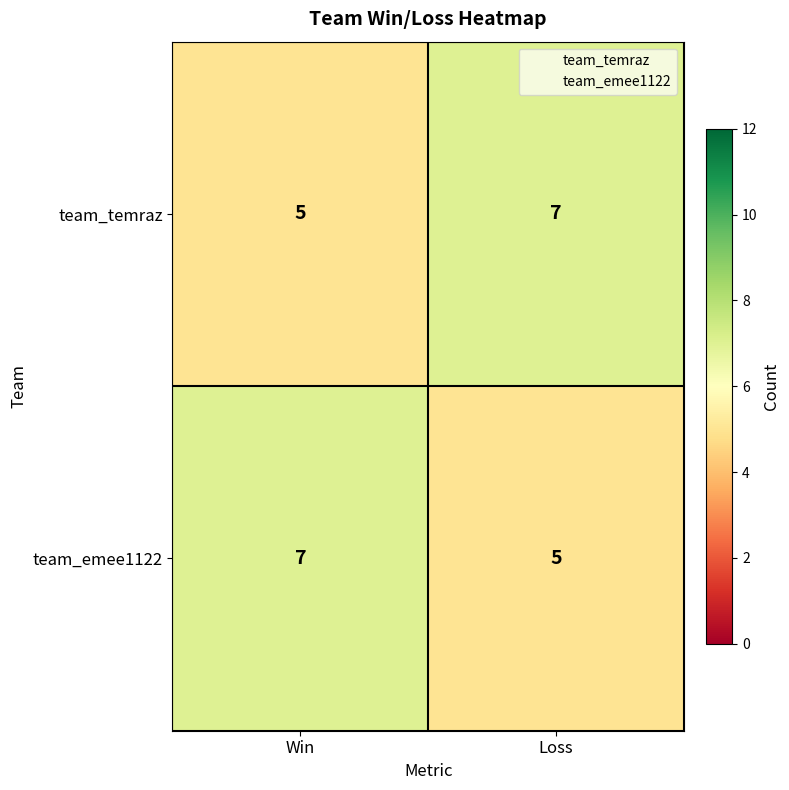

What is the total value across all series at Win?

12